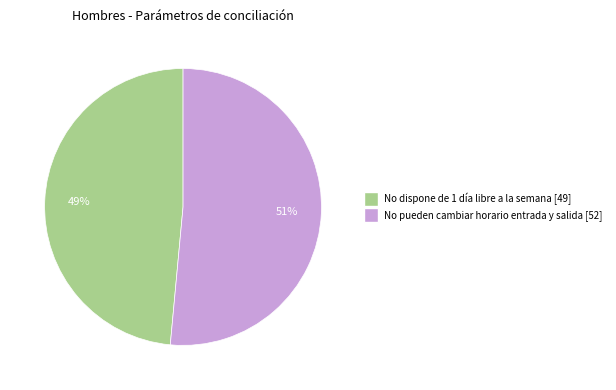

Which category has the smallest portion of the pie?

No dispone de 1 día libre a la semana